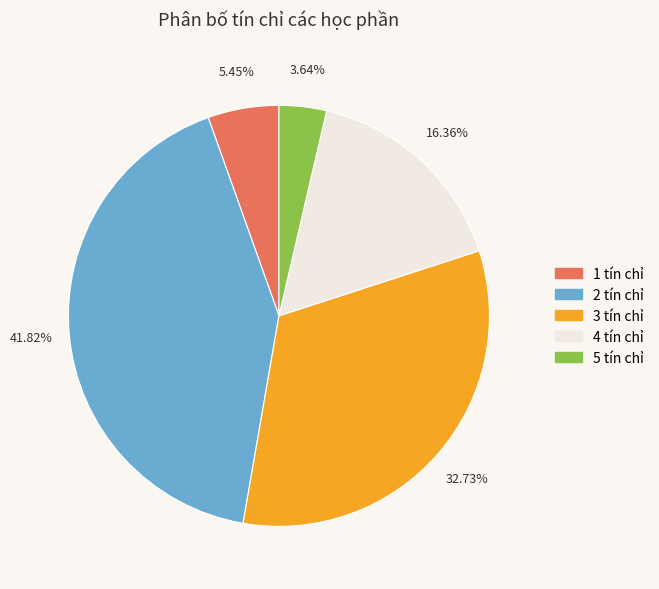

True or false: 4 tín chỉ accounts for 24% of the total.

False